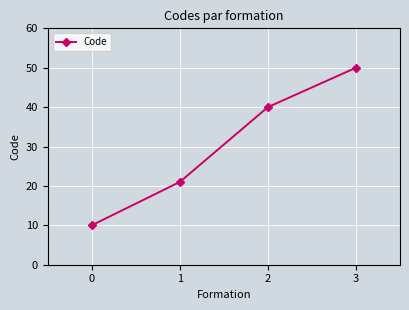

What is the difference between the maximum and minimum values?

40